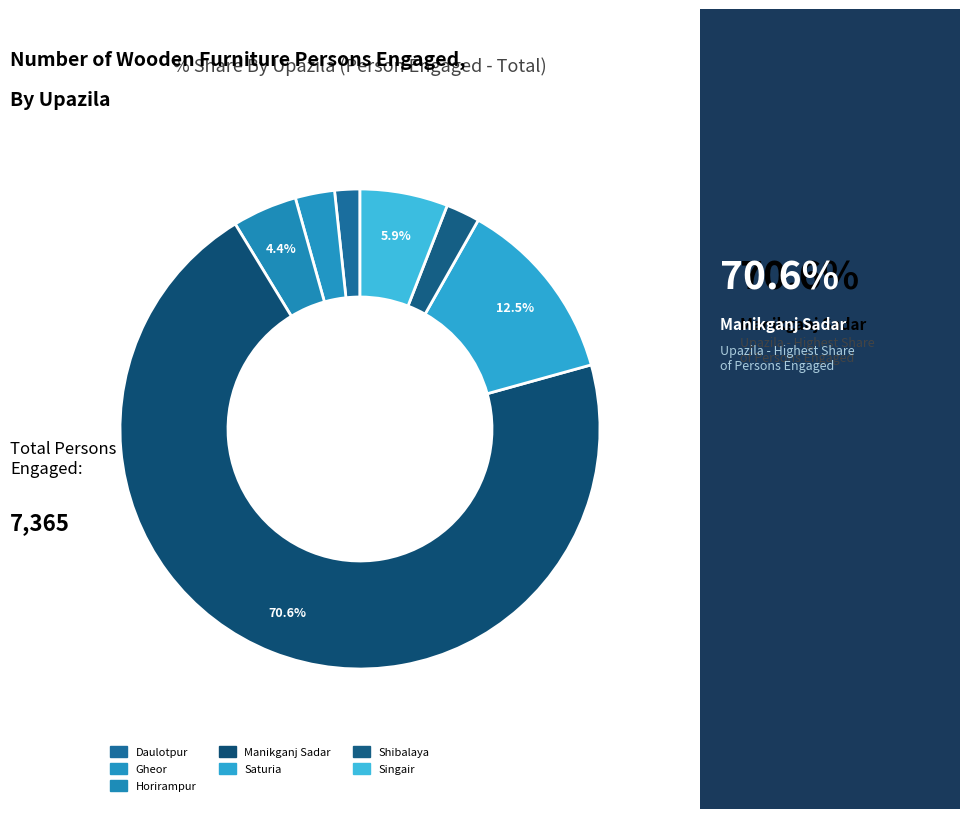

Count the number of slices in the pie.

7